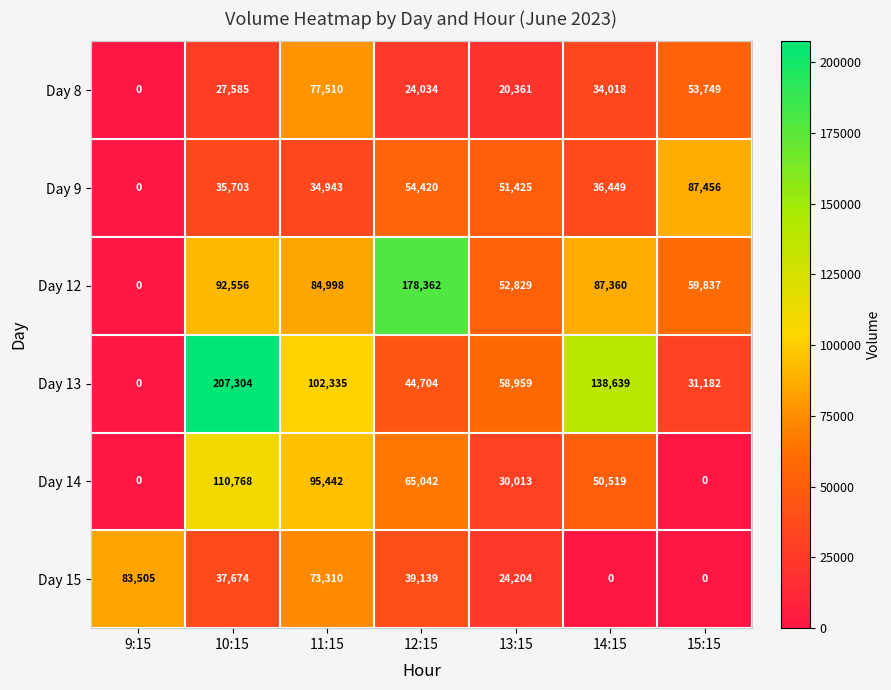

What is the greatest value displayed?

207304